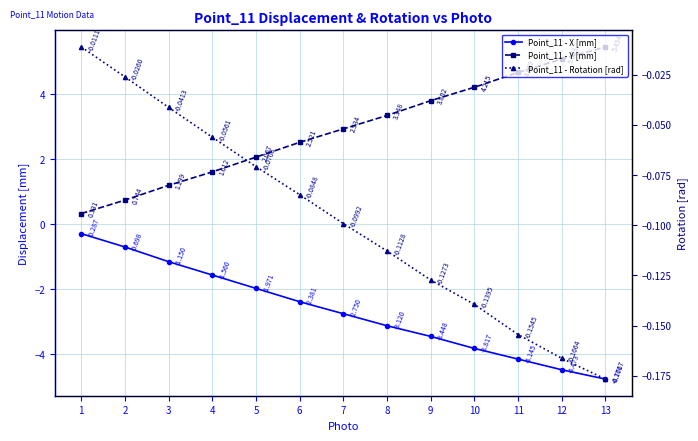

At 2, list the series in order from largest to smallest.

Point_11 - Y [mm], Point_11 - Rotation [rad], Point_11 - X [mm]